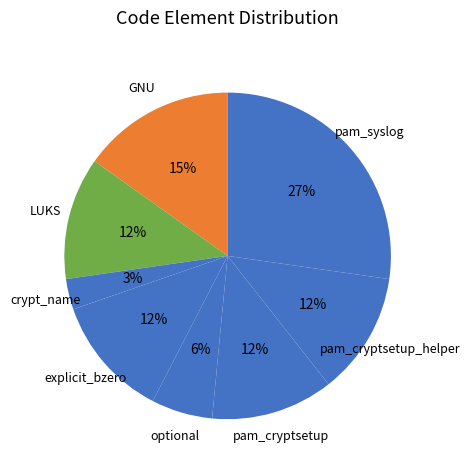

Do crypt_name and explicit_bzero together represent more than half of the pie?

No